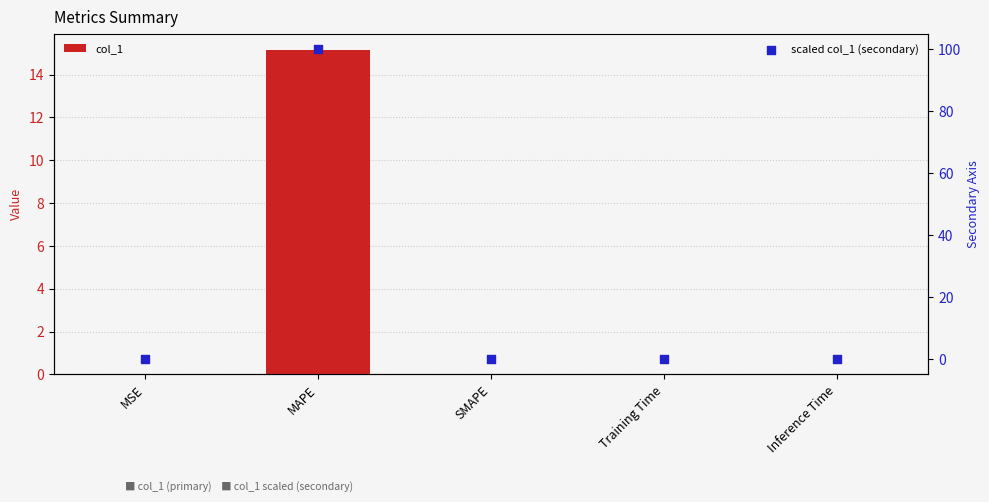

Which series contains the highest Y value?

scaled col_1 (secondary)